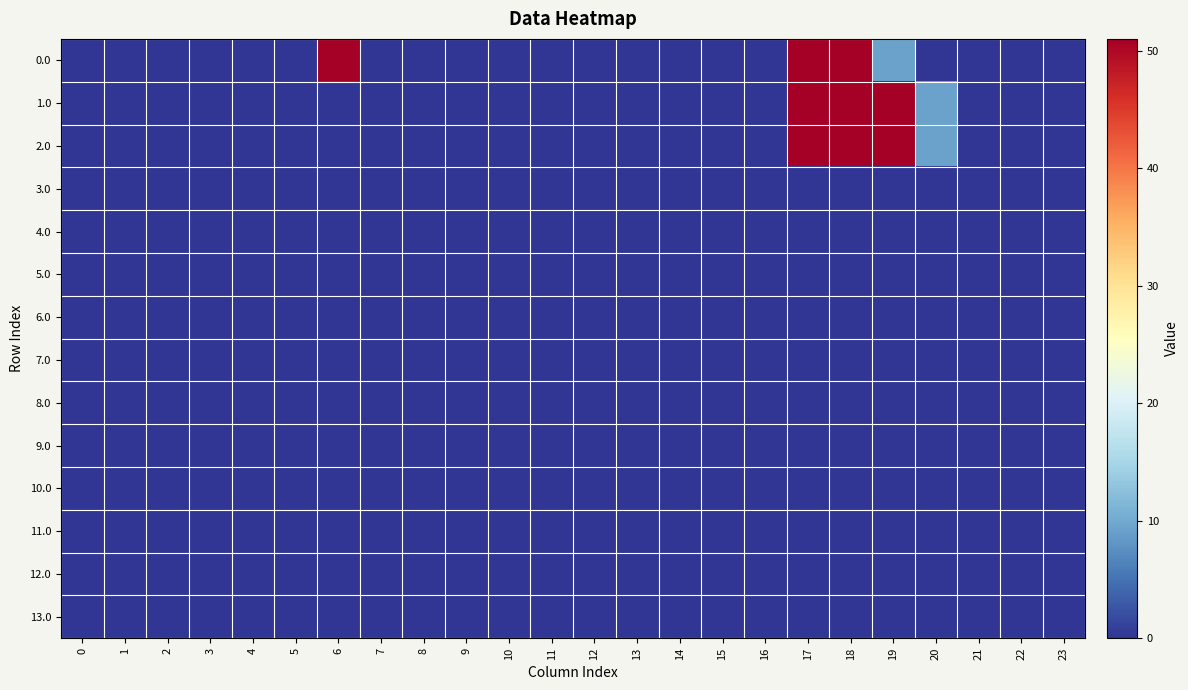

Which has a higher value, 10 or 21?

10